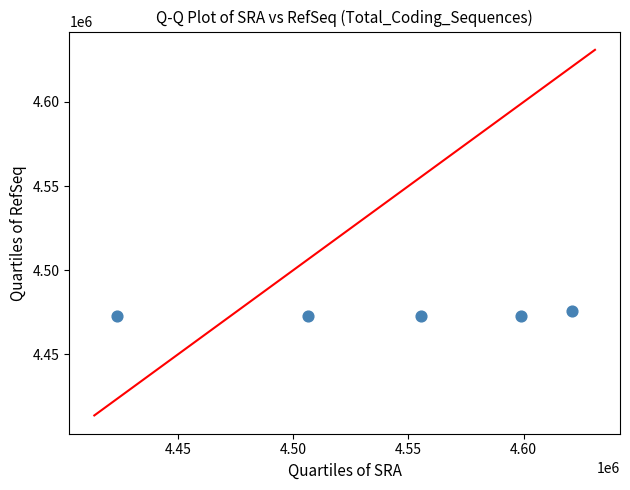

What is the range of X values (max minus min)?

197620.0